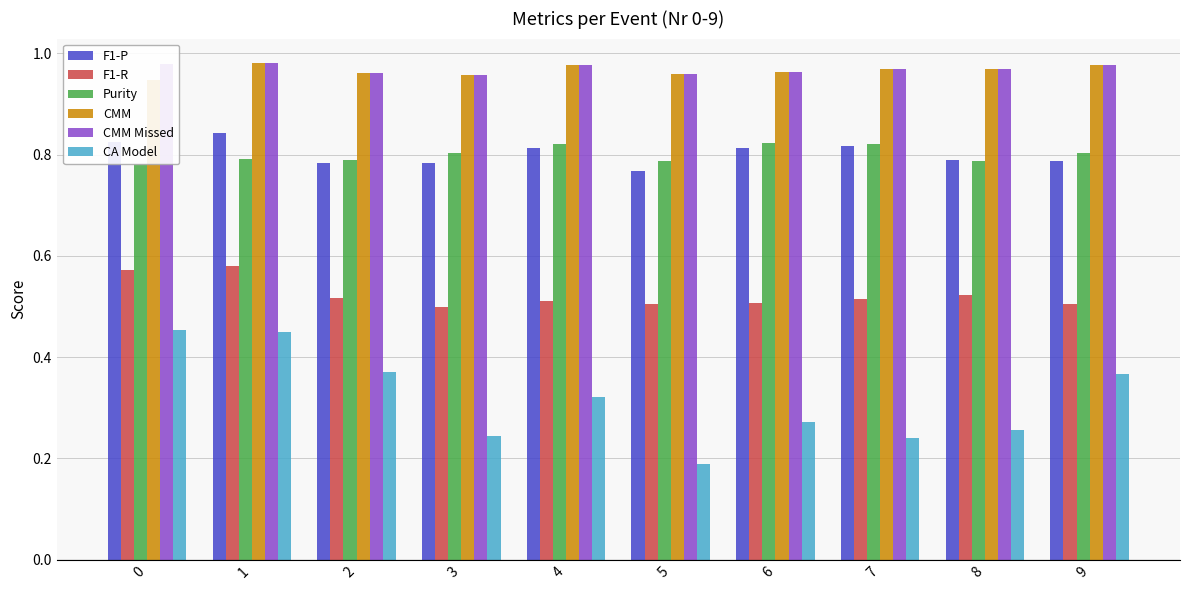

Between 1 and 7, which series saw the biggest shift?

CA Model